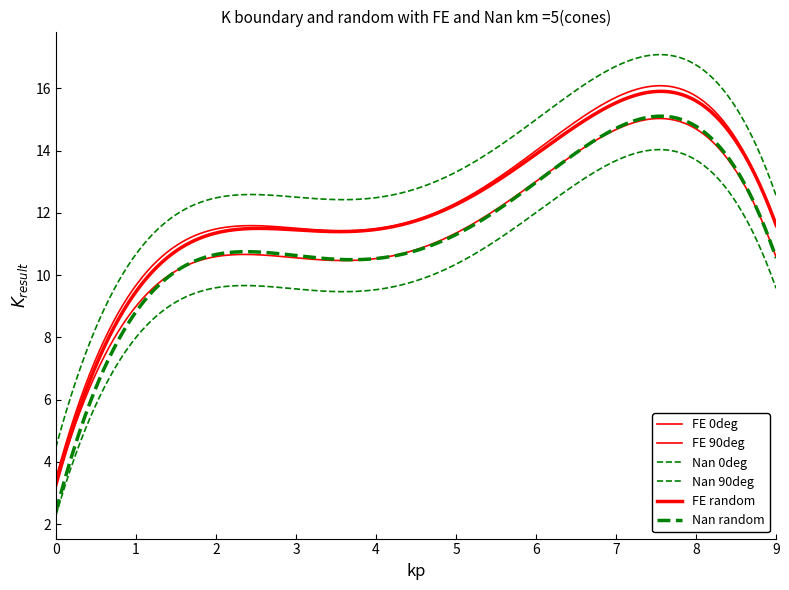

Count the number of categories in the chart.

300